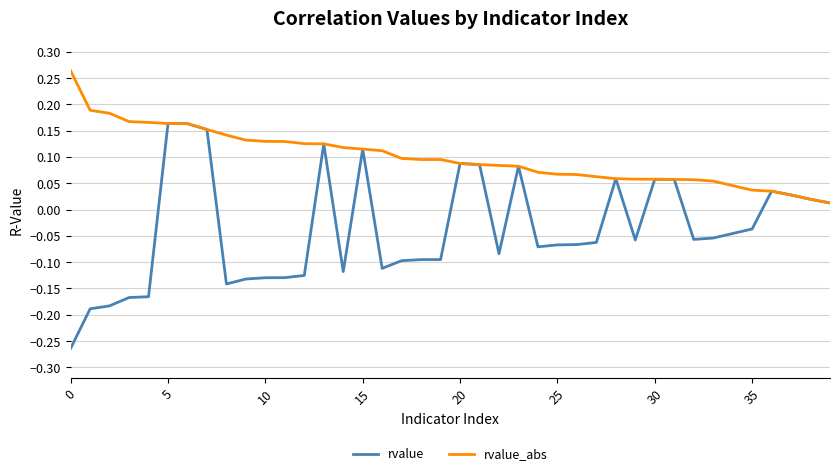

Which series has the largest total across all categories?

rvalue_abs